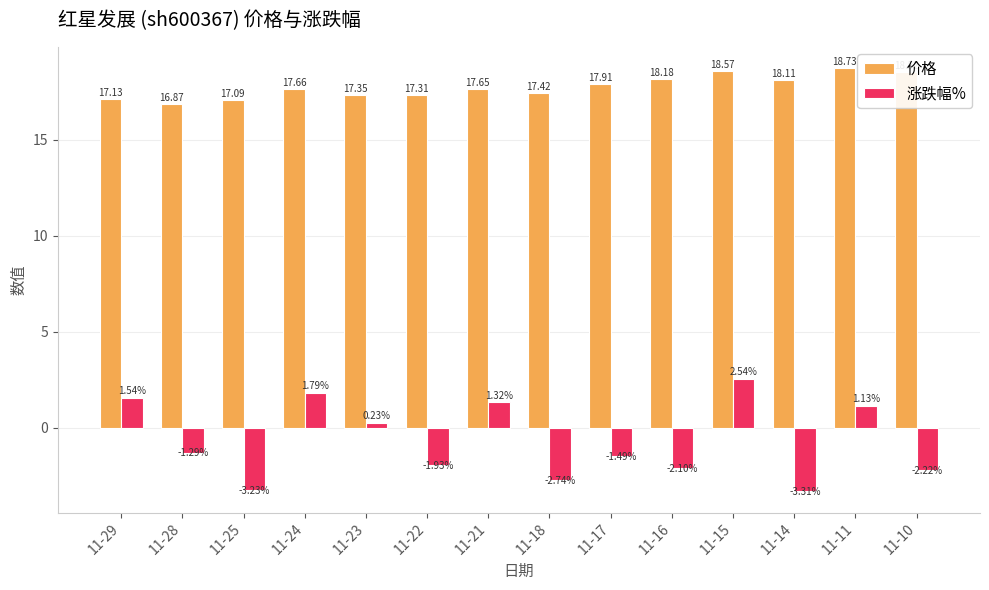

Is the value of 价格 at 11-23 greater than the value of 涨跌幅% at 11-11?

Yes